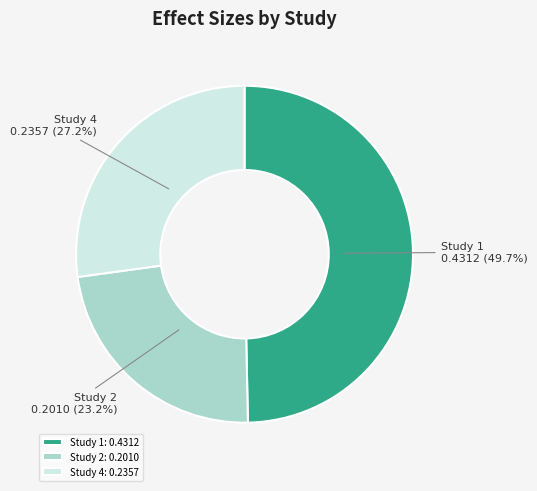

Which slice is the largest?

Study 1: 0.4312